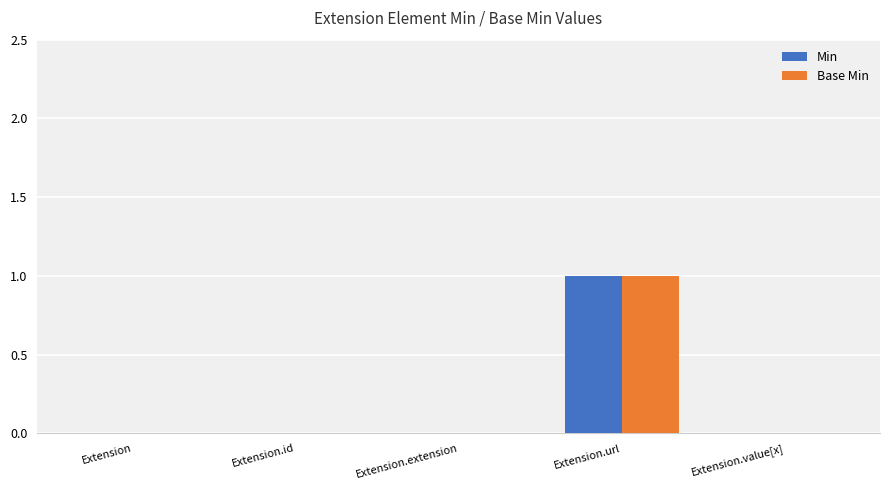

Does the chart contain stacked bars?

No